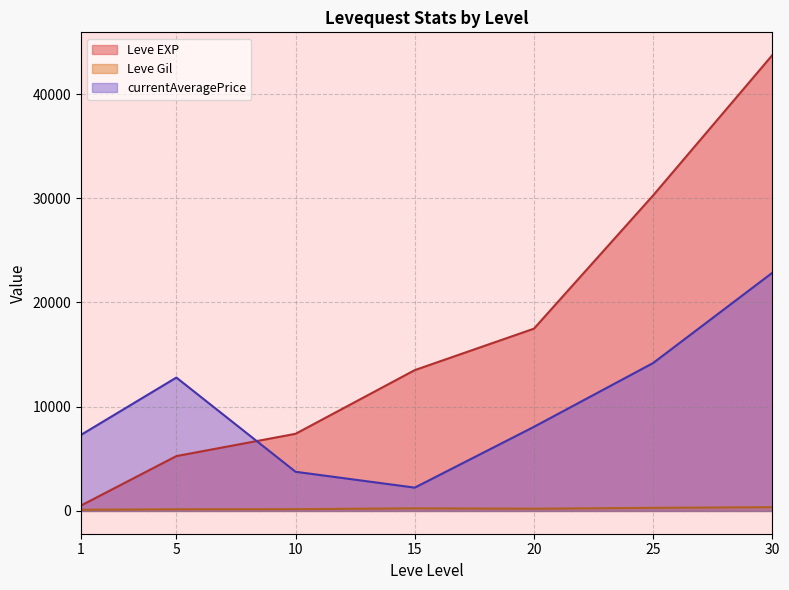

Which series has the widest spread of values?

Leve EXP